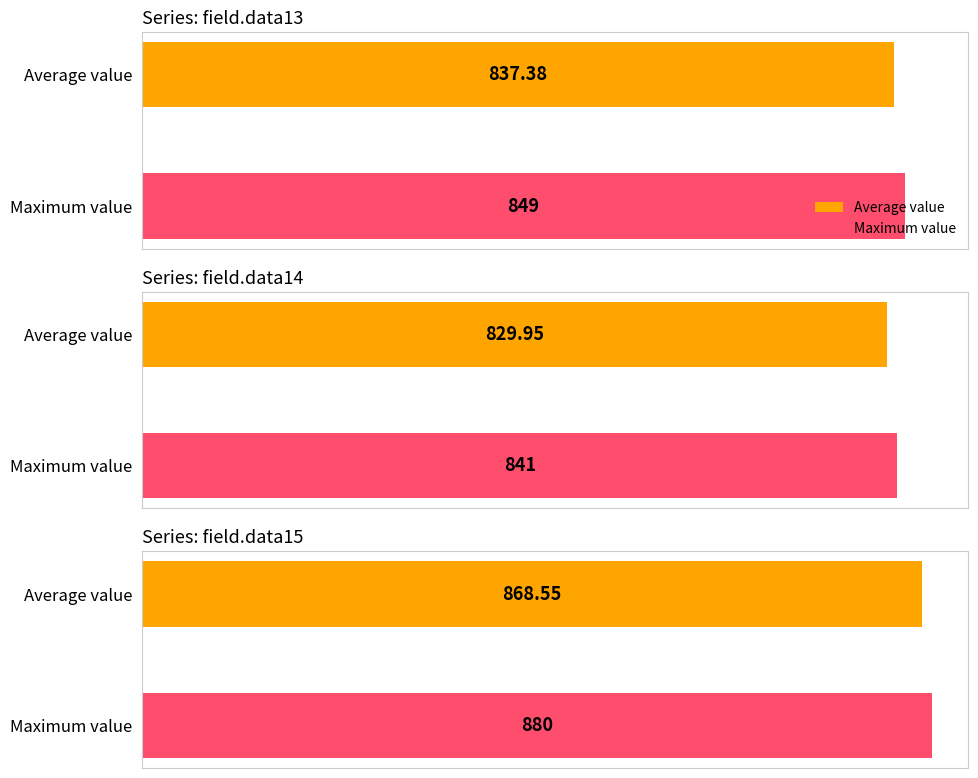

What is the average value of the field.data15 series?

869